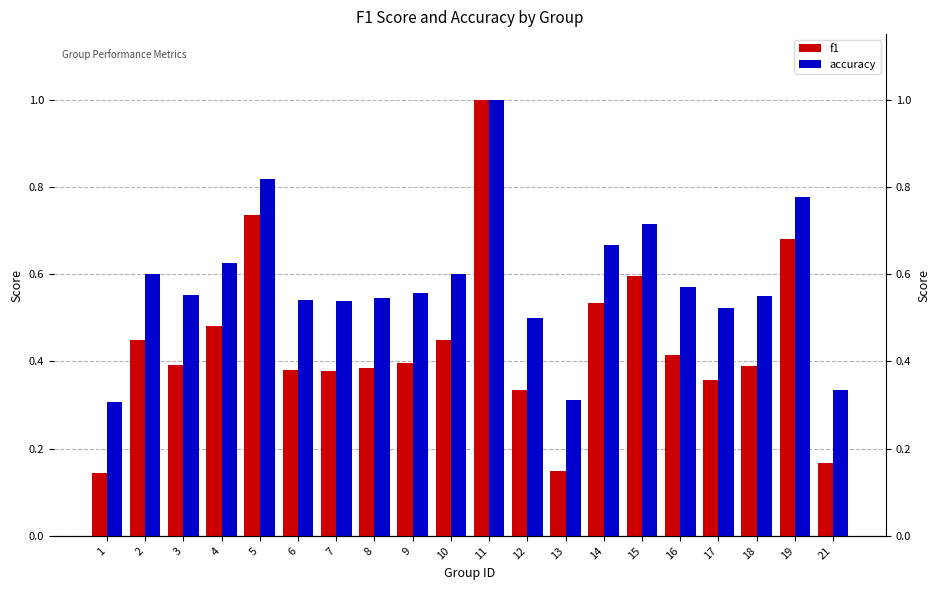

The accuracy series shows 0.9 at 8. True or false?

False